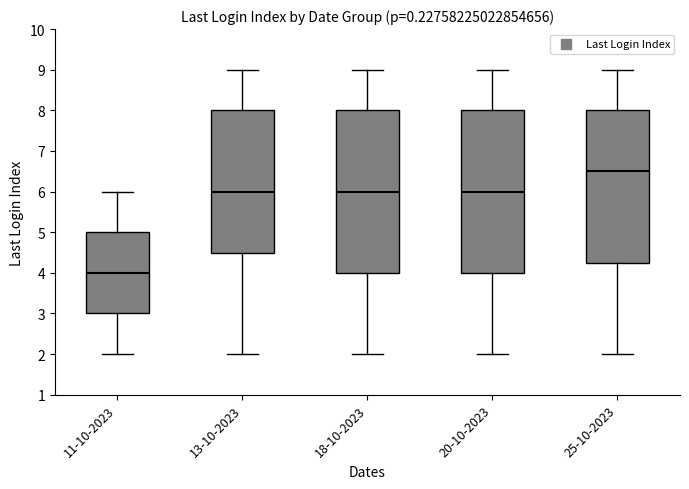

Which box has the highest median line?

25-10-2023